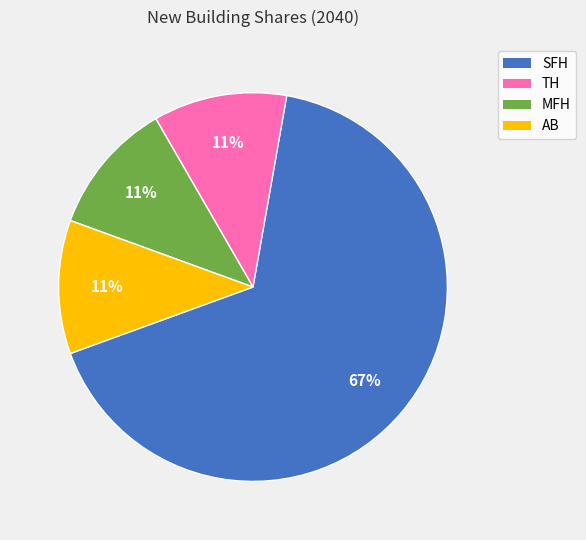

To the nearest percent, what is the average slice percentage?

25%